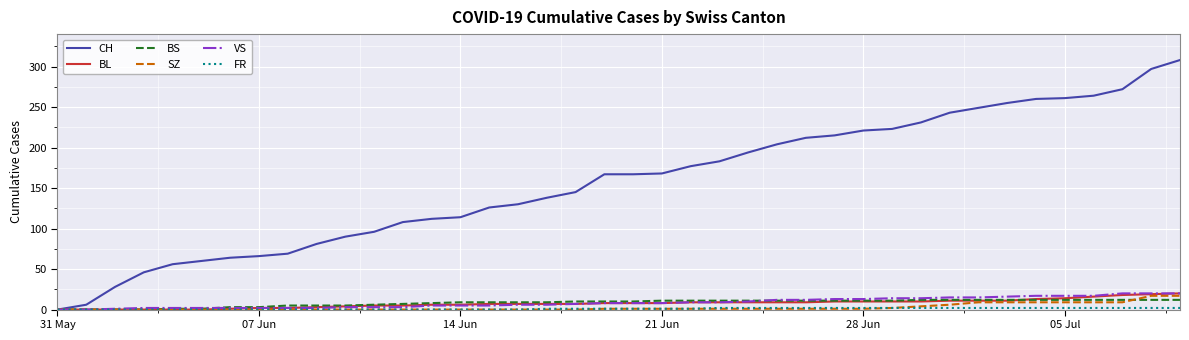

Which series has the largest total across all categories?

CH